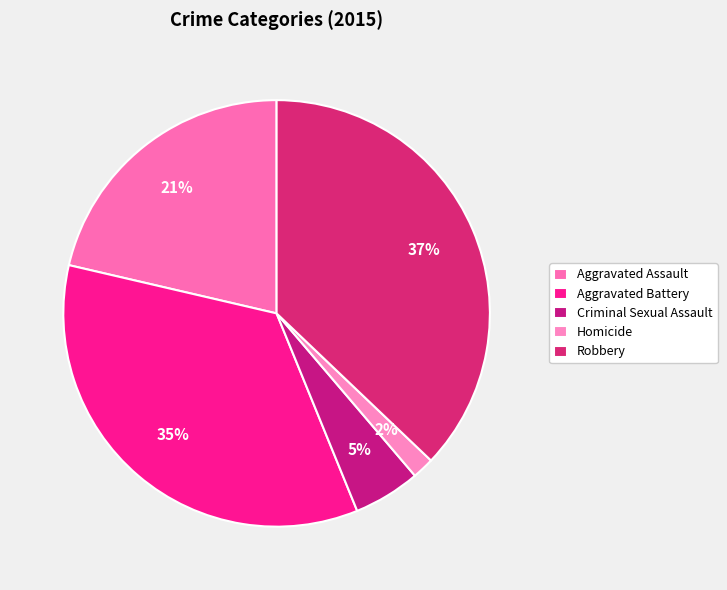

Combined, do Homicide and Criminal Sexual Assault account for over 50%?

No